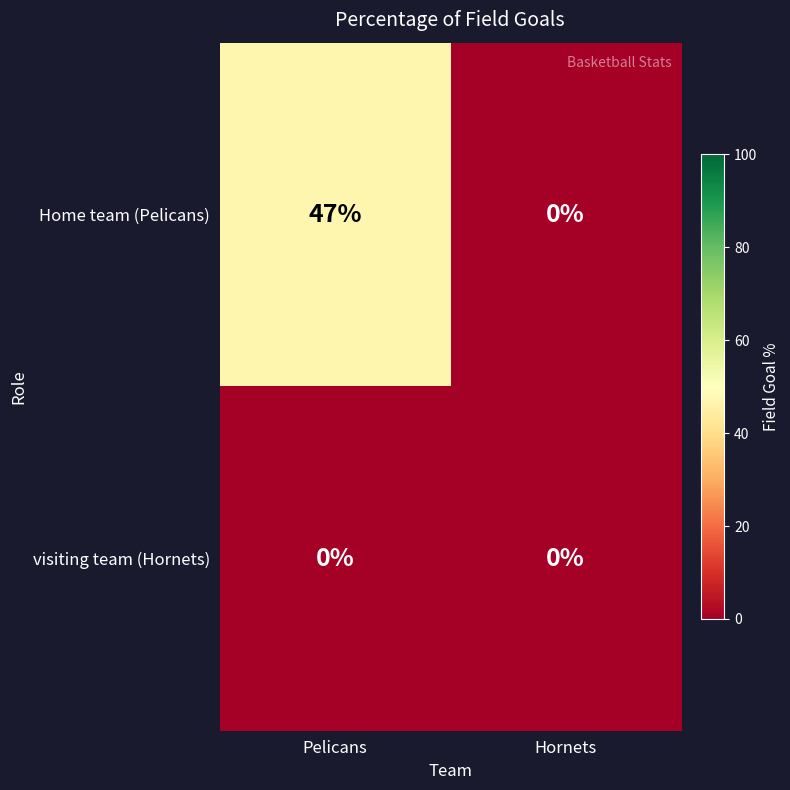

List the series in order of their peak value, lowest first.

visiting team (Hornets), Home team (Pelicans)